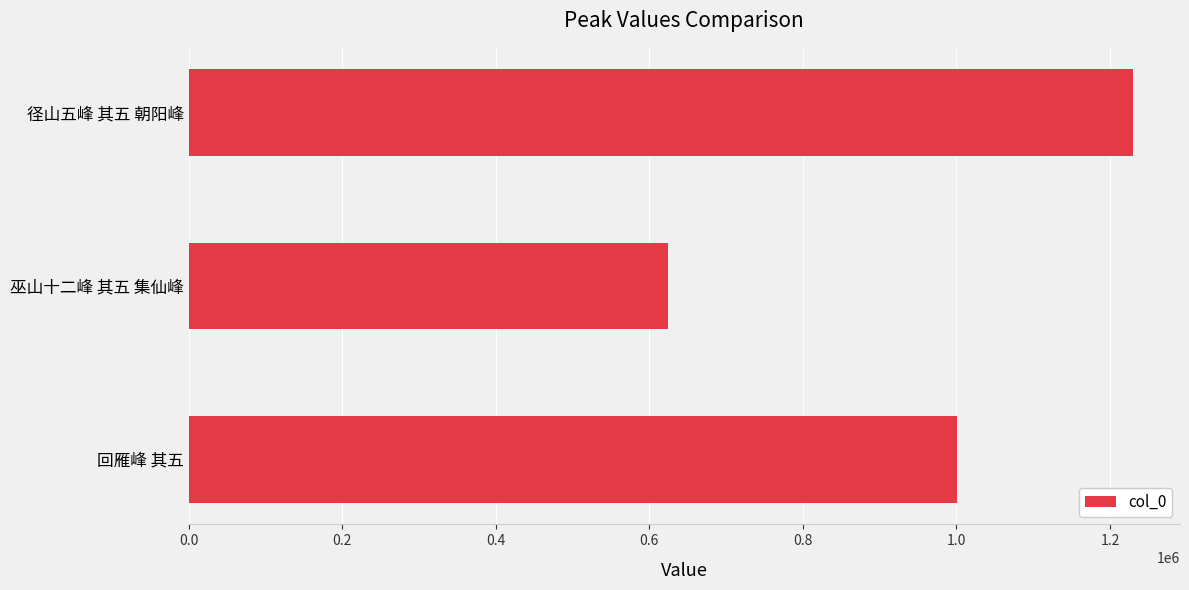

The value at 径山五峰 其五 朝阳峰 is 486516. True or false?

False